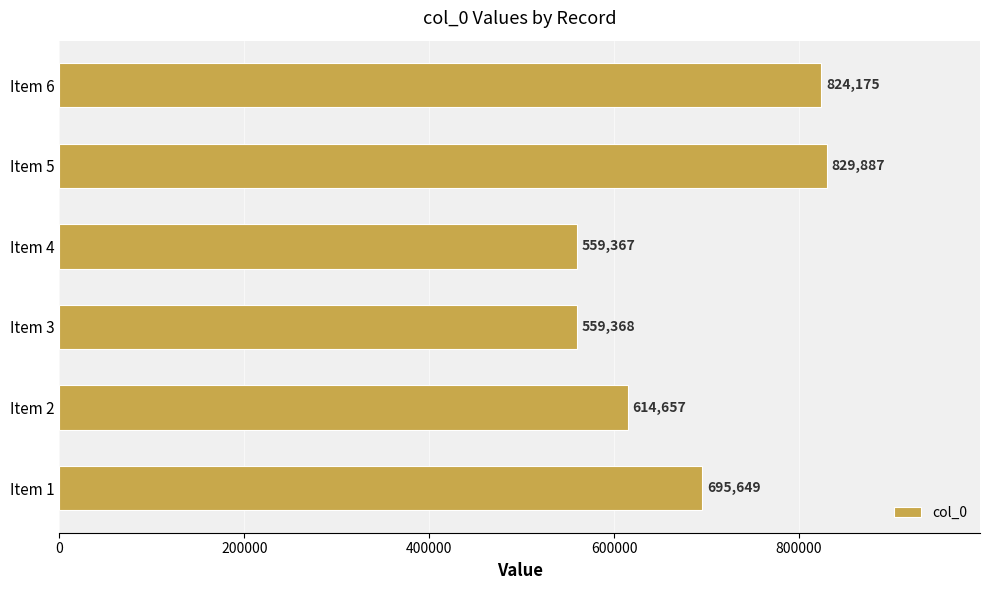

Is it true that the value at Item 6 is 1147951?

False